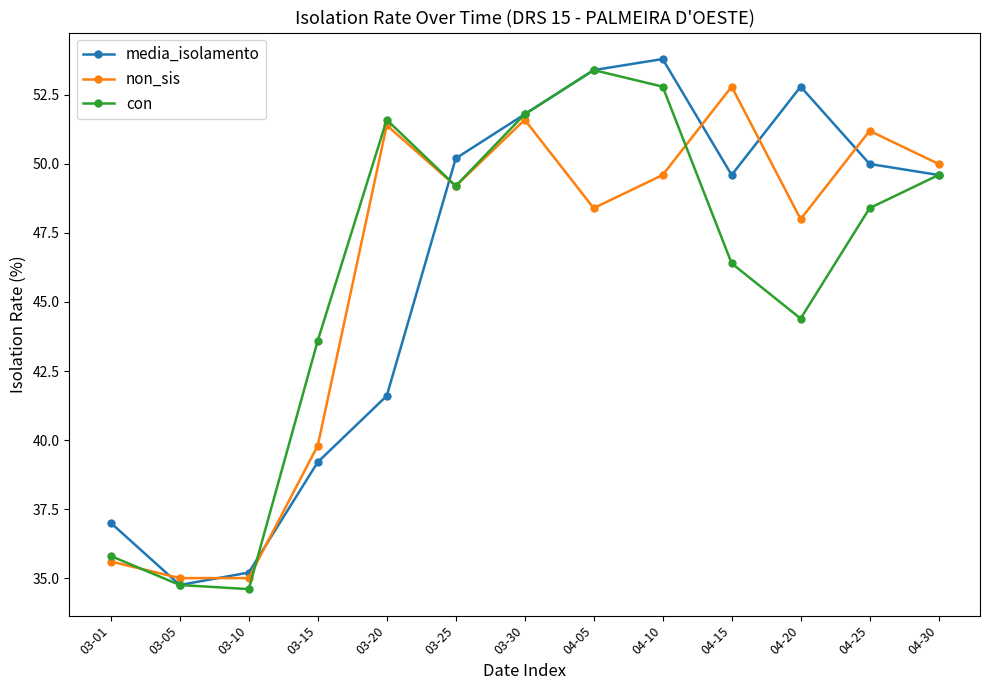

Reading left to right, list all the values displayed in this chart.

media_isolamento: 37.0	34.8	35.2	39.2	41.6	50.2	51.8	53.4	53.8	49.6	52.8	50.0	49.6
non_sis: 35.6	35.0	35.0	39.8	51.4	49.2	51.6	48.4	49.6	52.8	48.0	51.2	50.0
con: 35.8	34.8	34.6	43.6	51.6	49.2	51.8	53.4	52.8	46.4	44.4	48.4	49.6